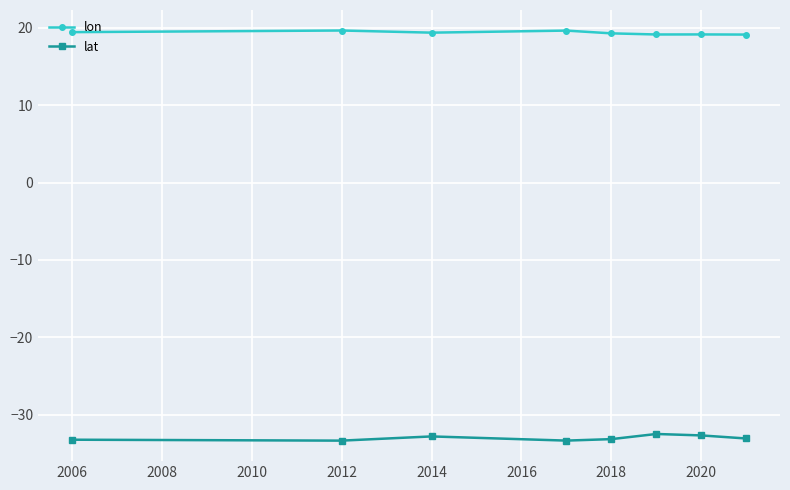

What are all the series names shown in the legend?

lon, lat